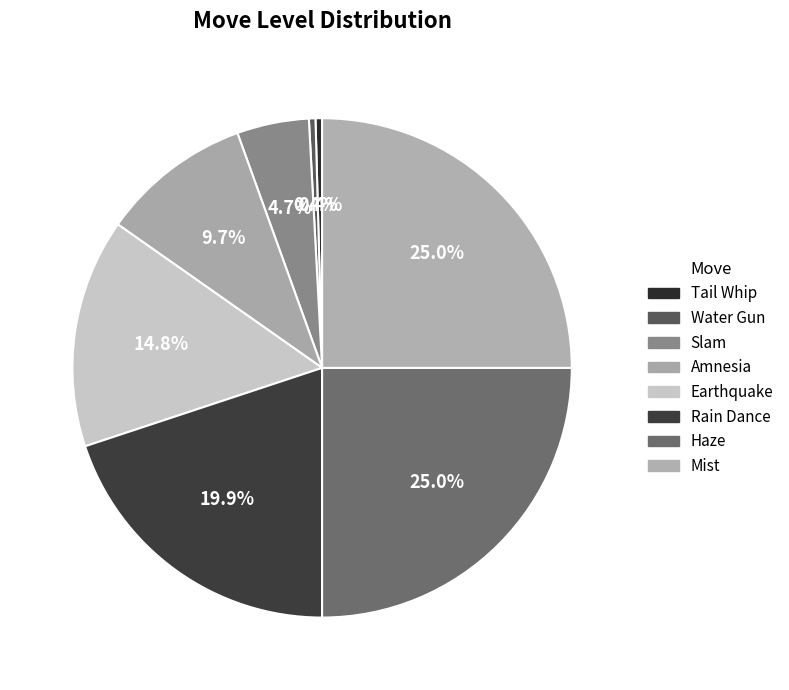

To the nearest percent, what is the difference between the Slam and Earthquake slice percentages?

10%